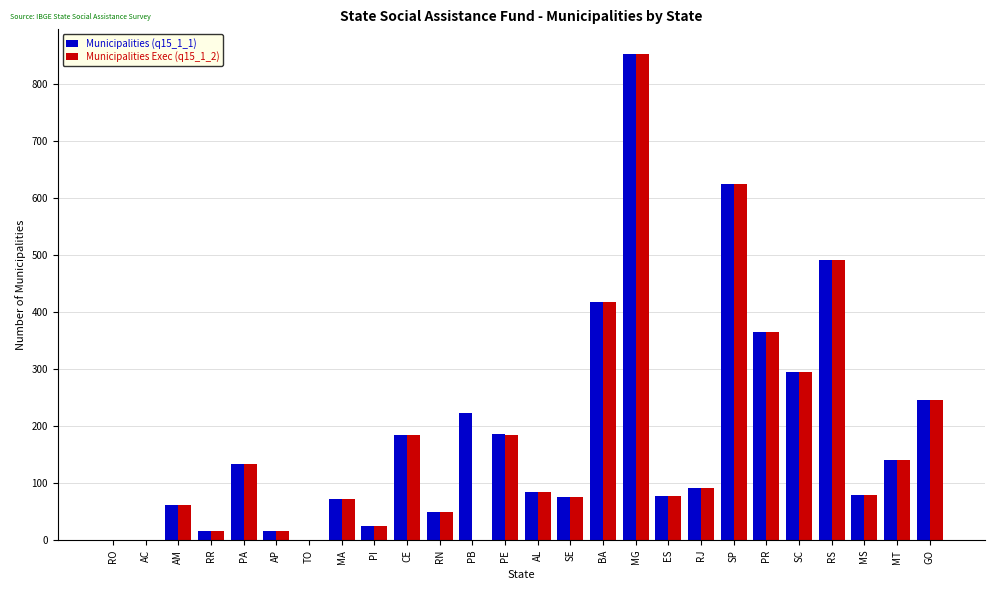

Between PE and PR, which series saw the biggest shift?

Municipalities Exec (q15_1_2)